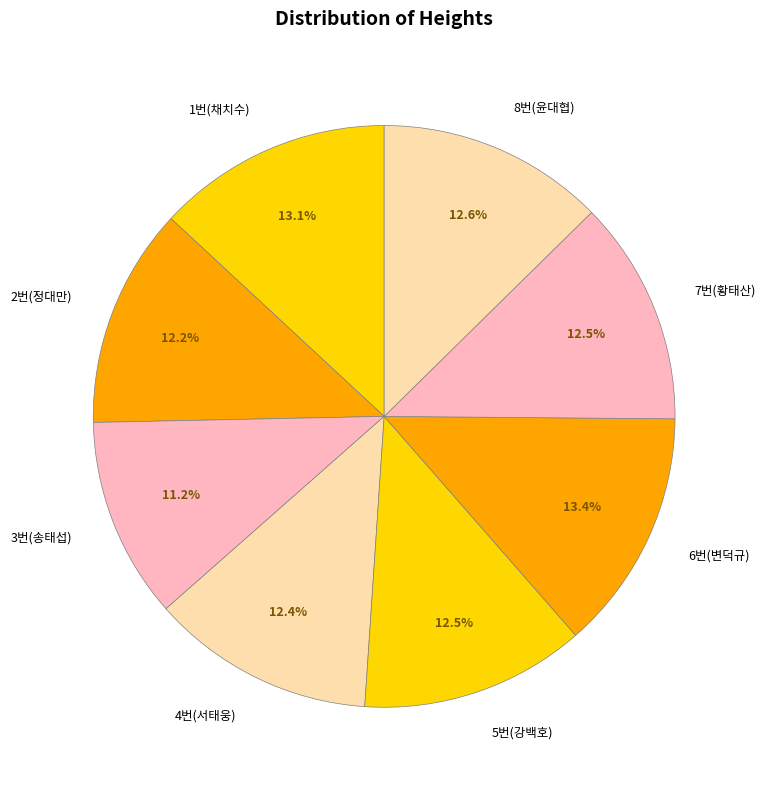

Does any single category account for the majority?

No